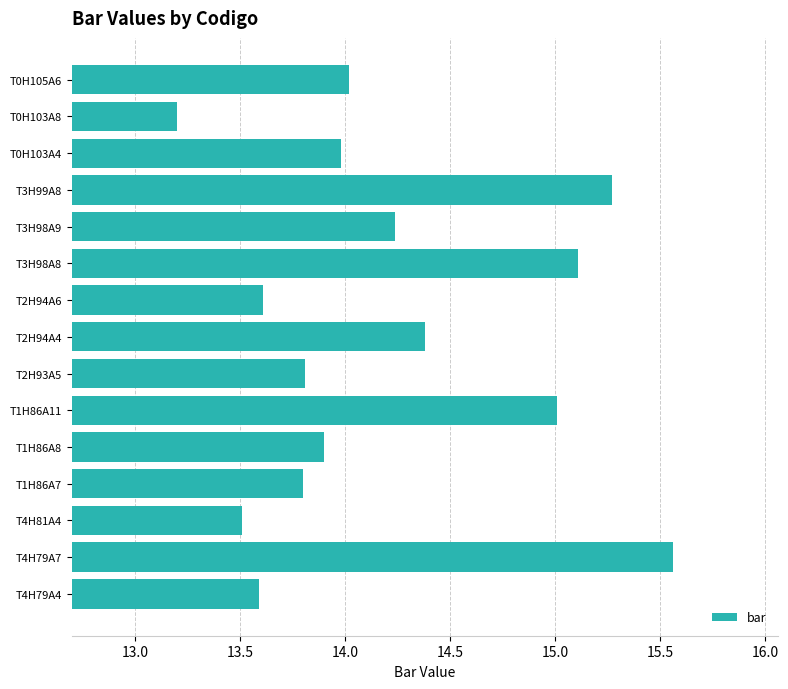

What is the approximate value at T3H98A8?

15.1